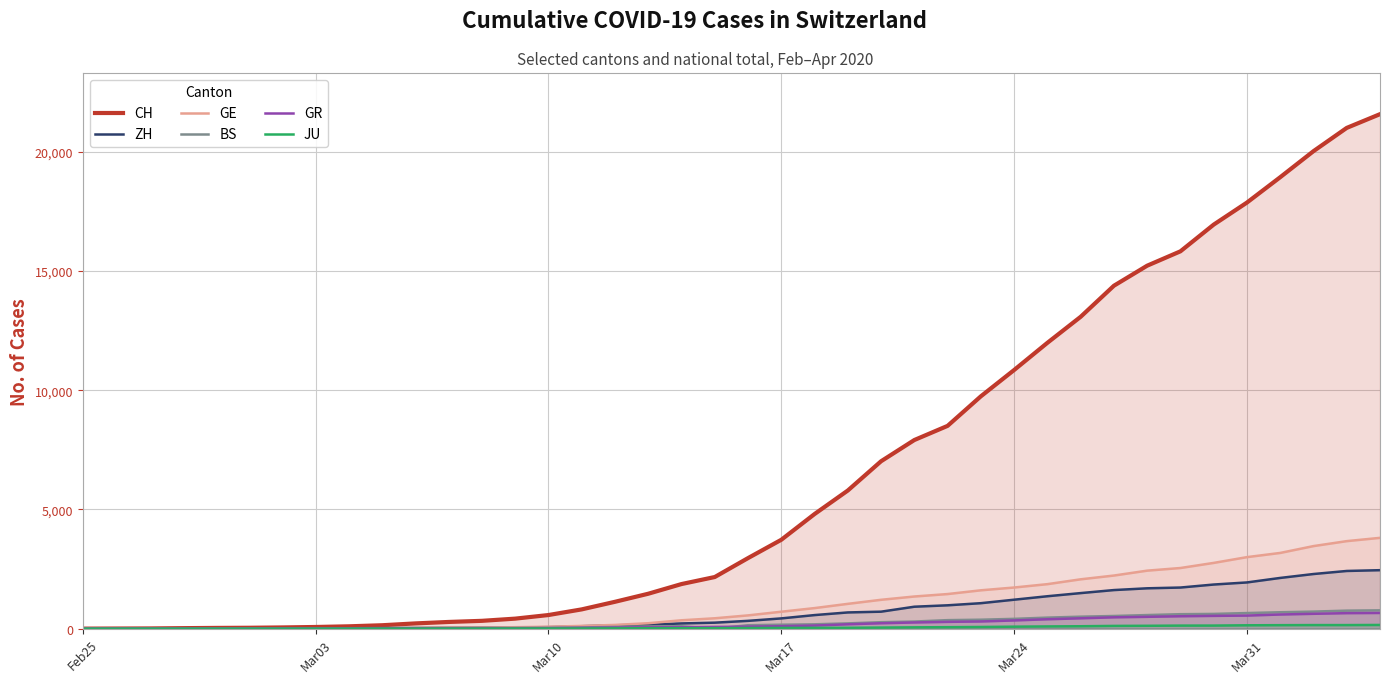

What is the value of the BS point at the 18th from the left?

92